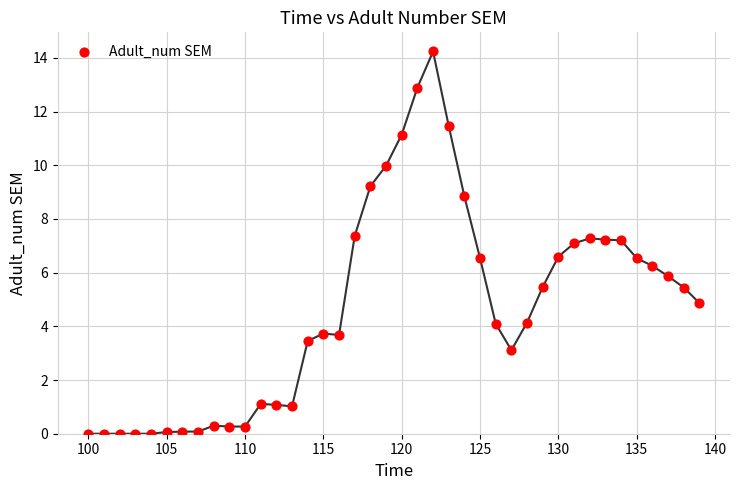

What is the range of Y values (max minus min)?

14.2